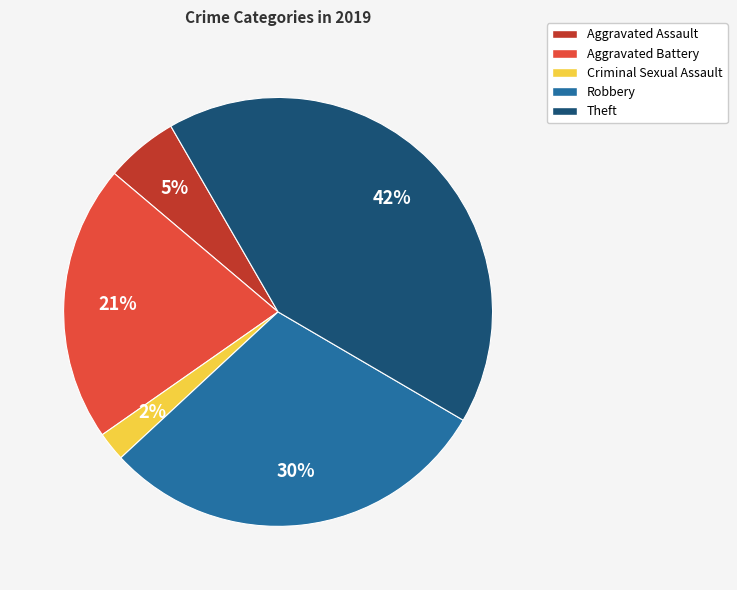

Approximately how many times larger is the value at Aggravated Battery compared to Robbery?

0.7